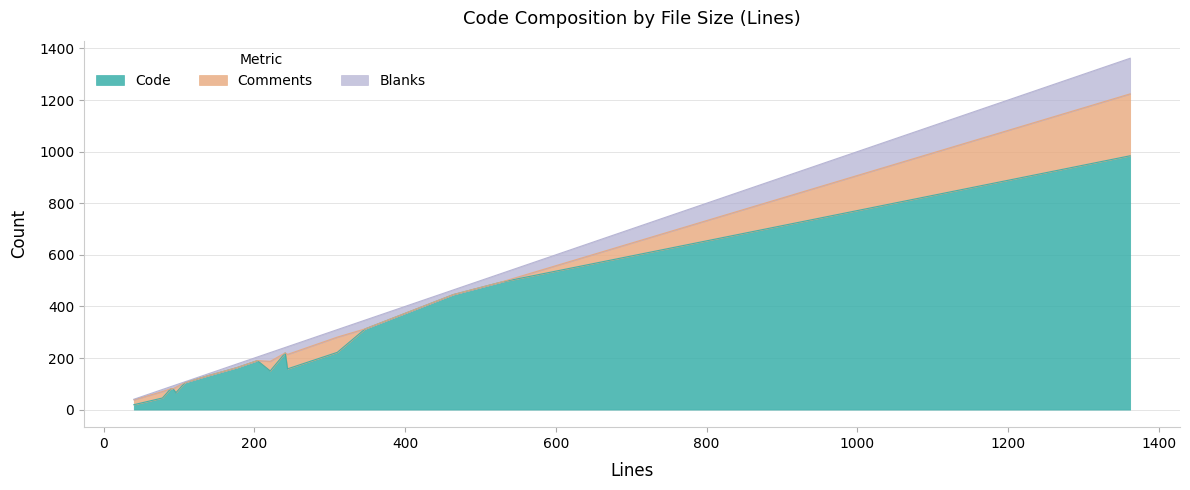

Which series has the widest spread of values?

Code